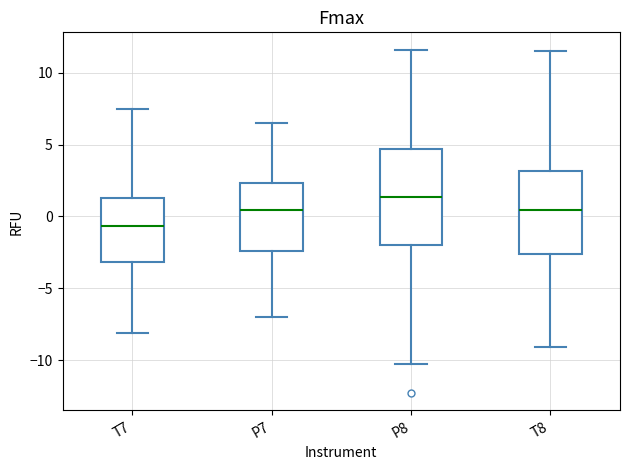

Where is the upper edge of the box for T8 on the y-axis? The values are not printed on the chart, so give them approximately, as read against the axis.

3.0